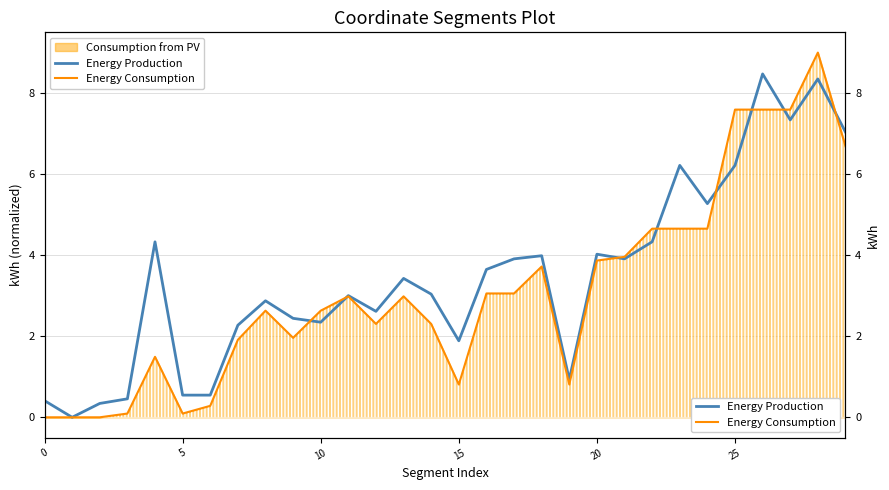

At how many categories does at least one series exceed 1?

23